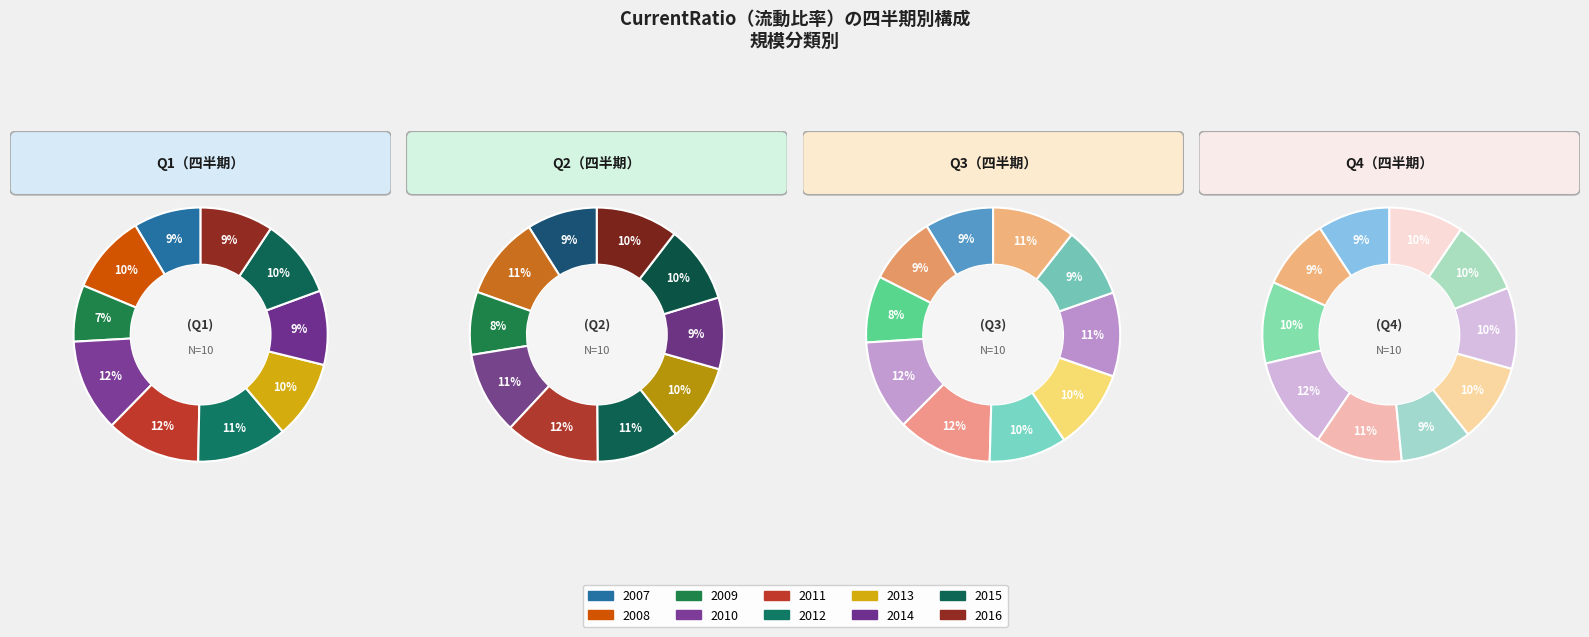

What percentage do 2011 and 2012 together represent?

23.5%